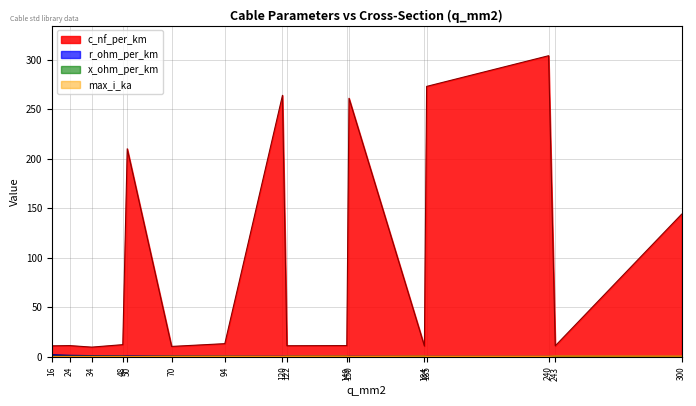

Where is r_ohm_per_km nearest to the value 0?

300